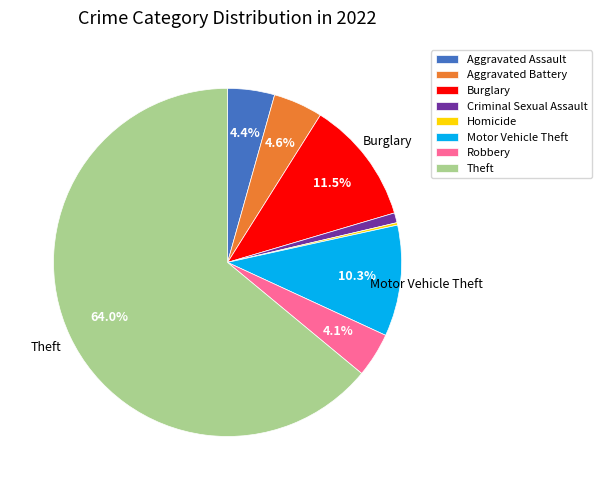

What percentage is the Theft slice, to the nearest percent?

64%